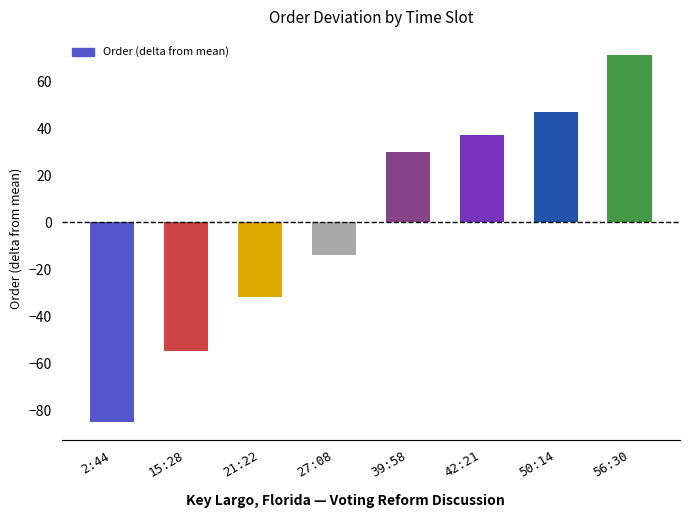

How many negative values are there?

4